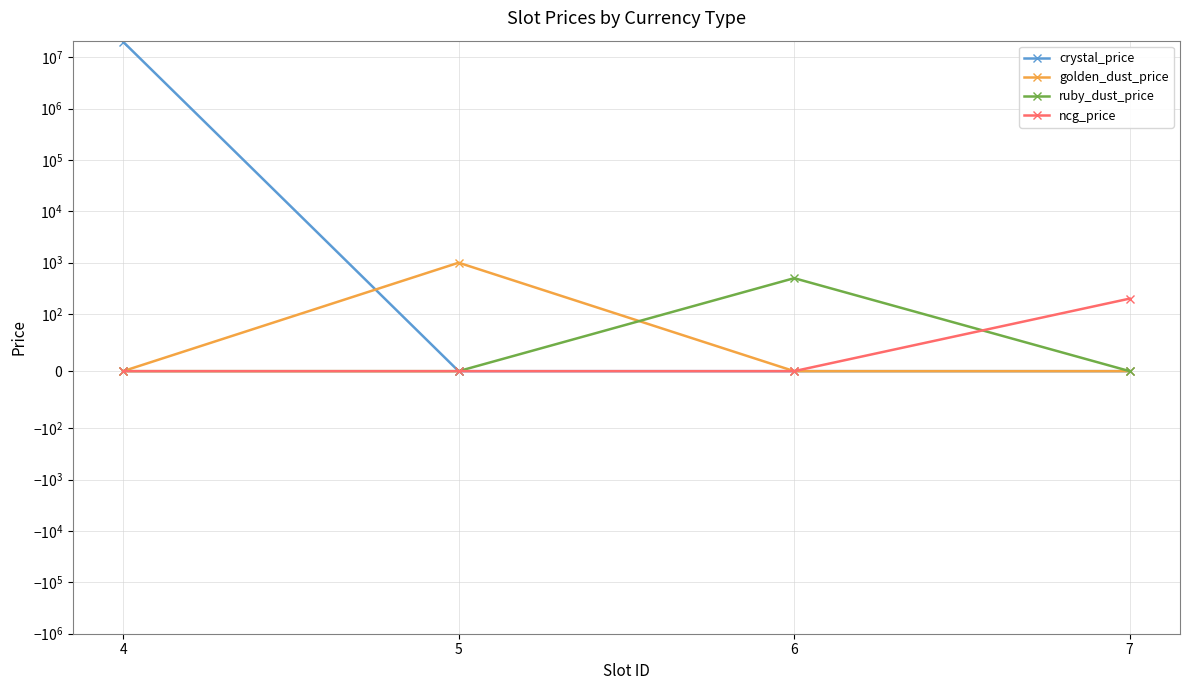

What is the spread (max minus min) of values at 4?

20000000